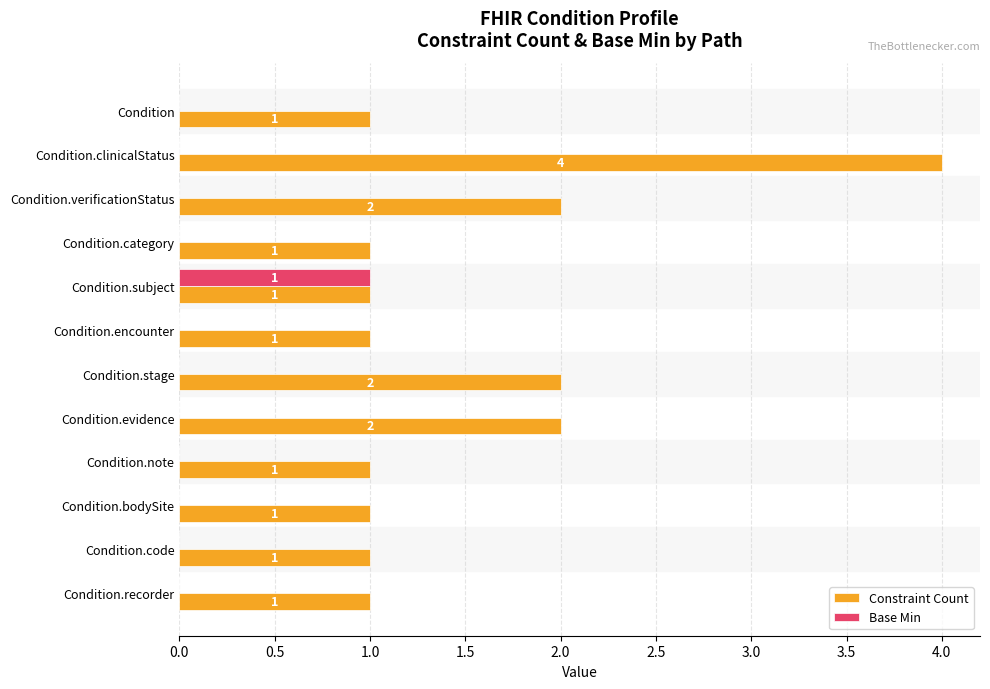

The Constraint Count series shows 1 at Condition.code. True or false?

True